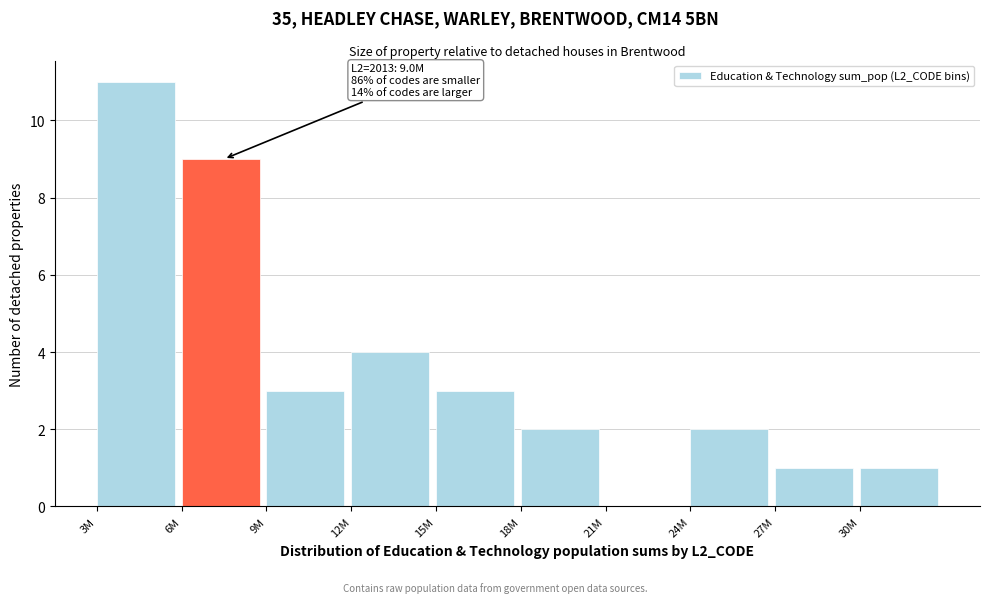

Reading left to right, what are all the values shown in this chart?

3M=11	6M=9	9M=3	12M=4	15M=3	18M=2	21M=0	24M=2	27M=1	30M=1